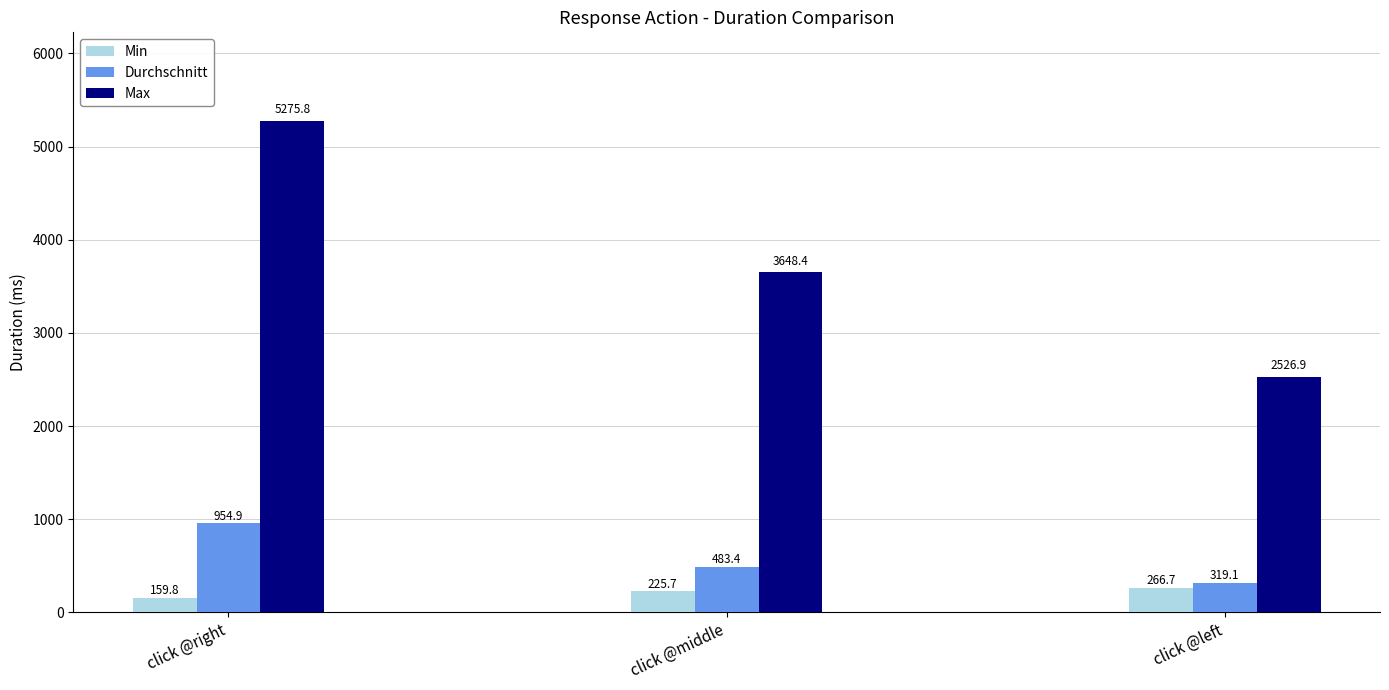

What is the spread (max minus min) of values at click @middle?

3422.7